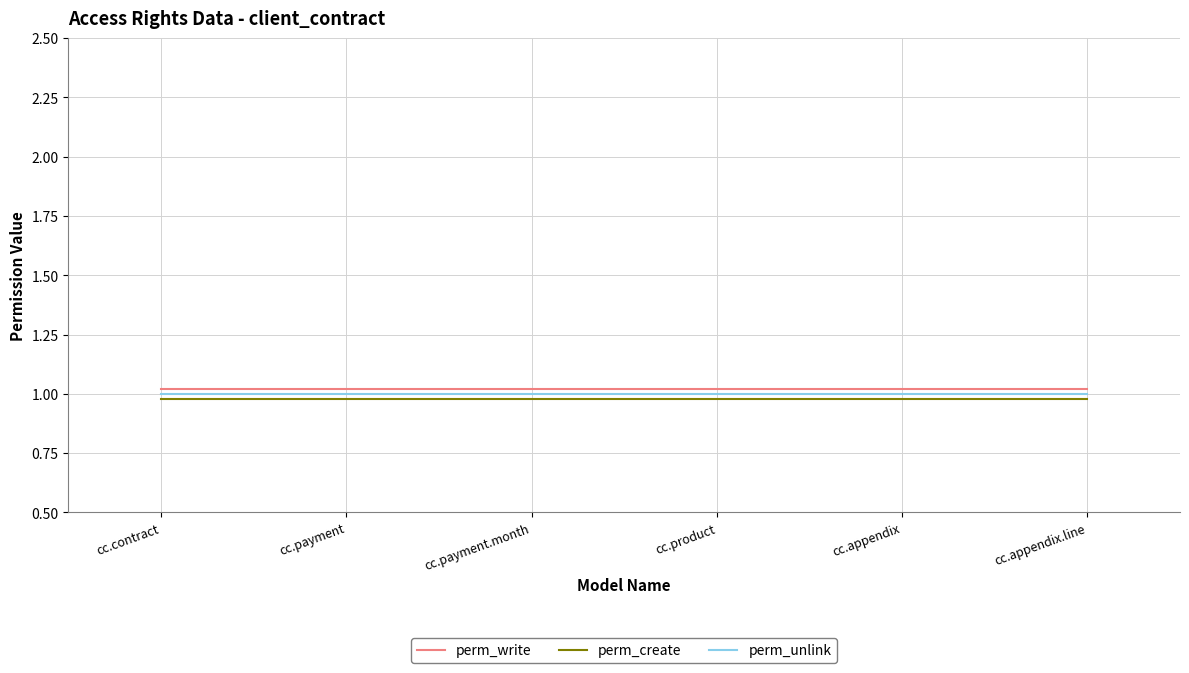

The value of perm_unlink at cc.appendix.line is 1.4. True or false?

False